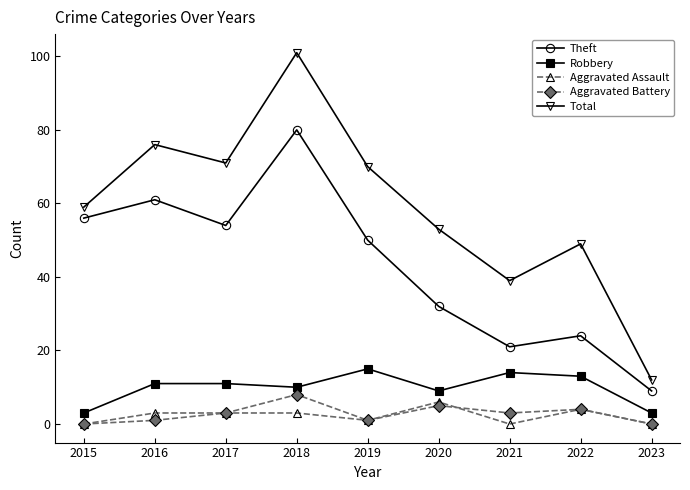

Where is the first local maximum for Total?

2016